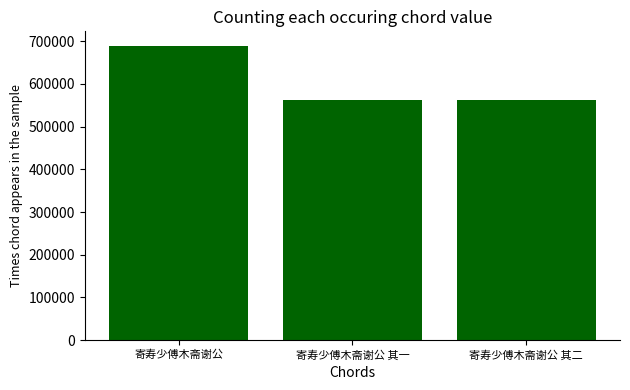

What is the sum of all values?

1811165